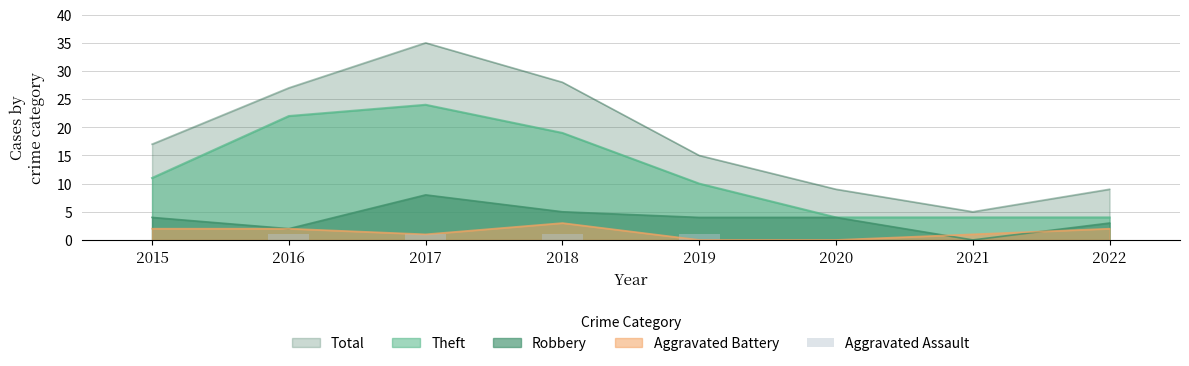

Between 2021 and 2018, which is larger?

2018